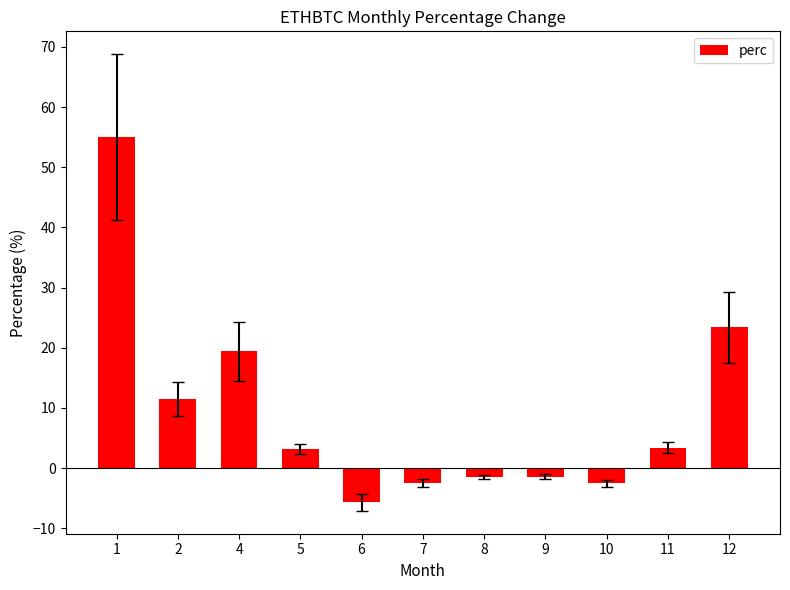

What is the change in value from 7 to 9?

+1.0